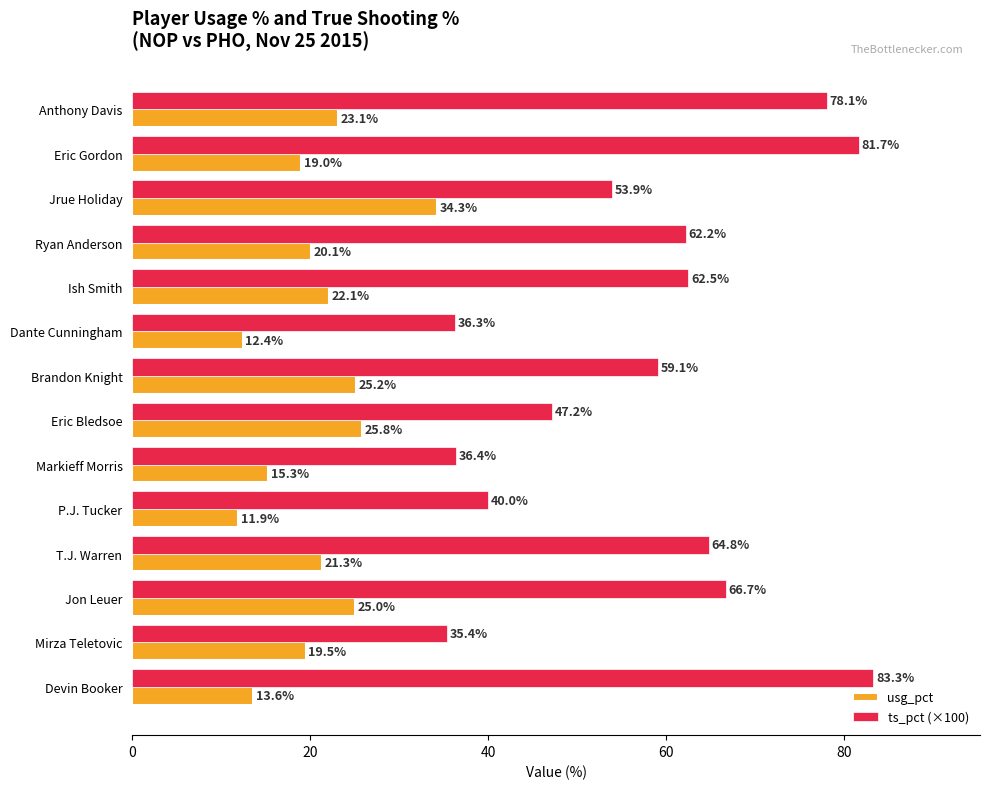

What is the smallest value displayed?

11.9